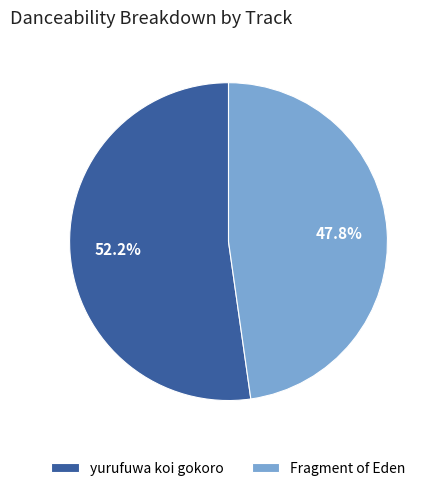

What is the total percentage of yurufuwa koi gokoro and Fragment of Eden?

100.0%